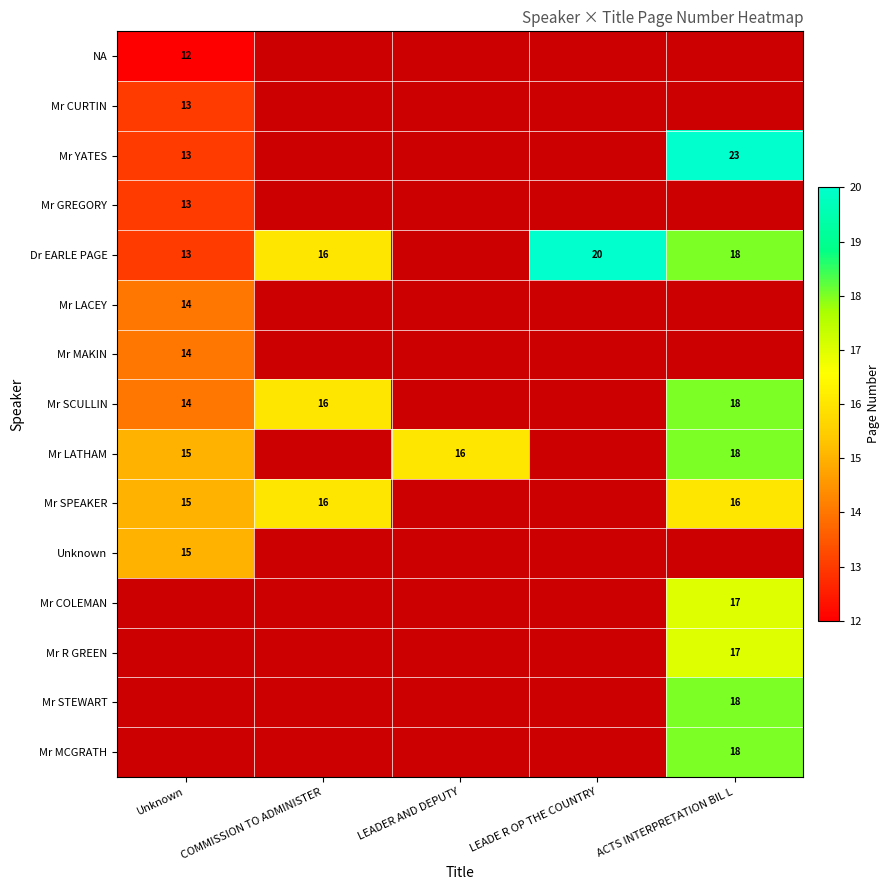

Is it true that Mr LACEY equals 14 at Unknown?

True